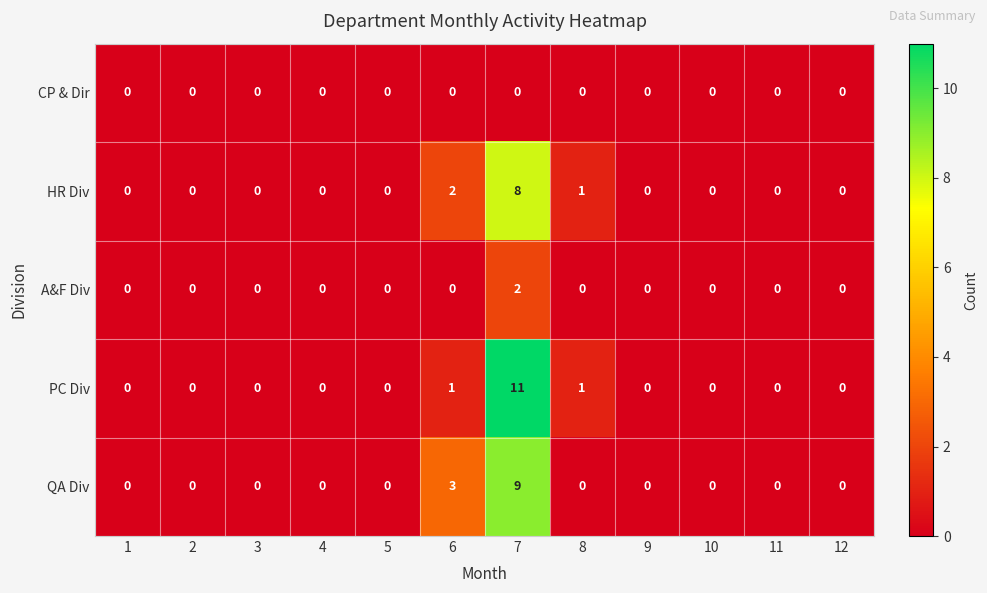

What is the sum of all PC Div values?

13